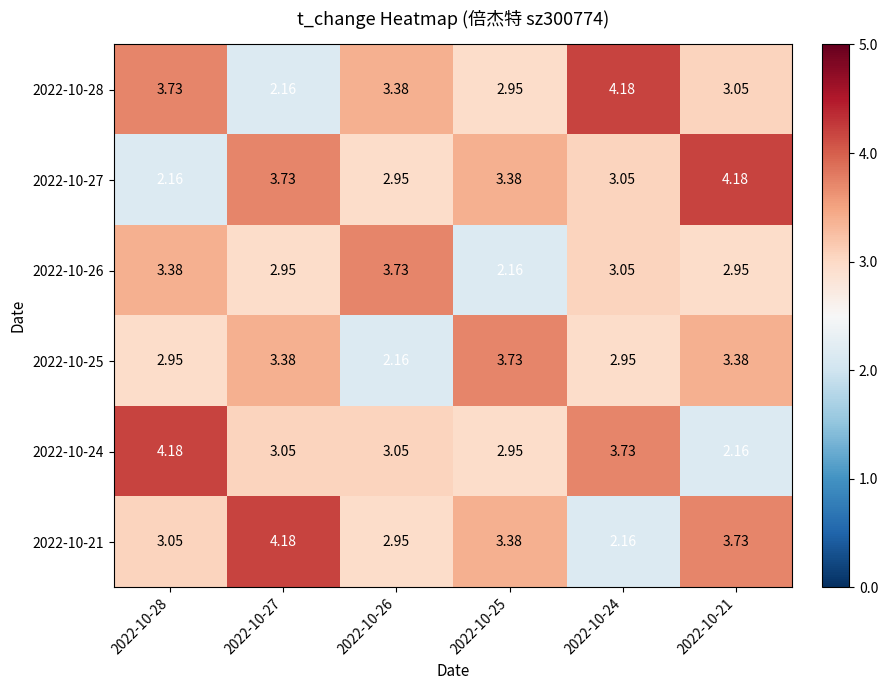

Is the value of 2022-10-28 at 2022-10-24 greater than the value of 2022-10-26 at 2022-10-25?

Yes